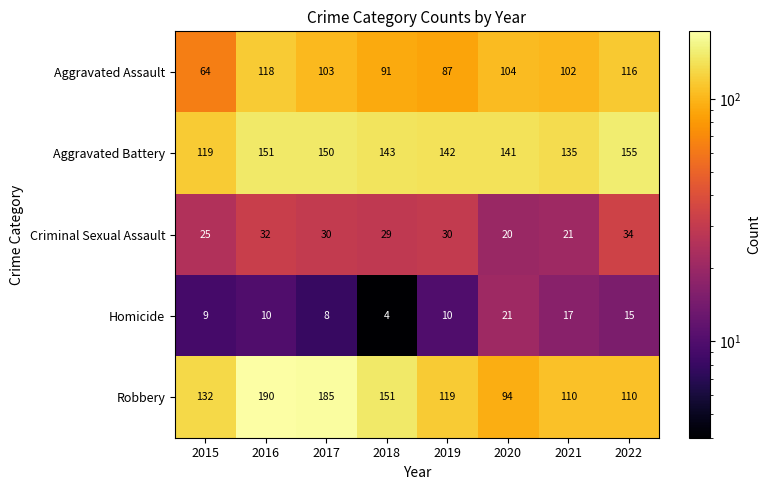

Count the number of data series in this chart.

5